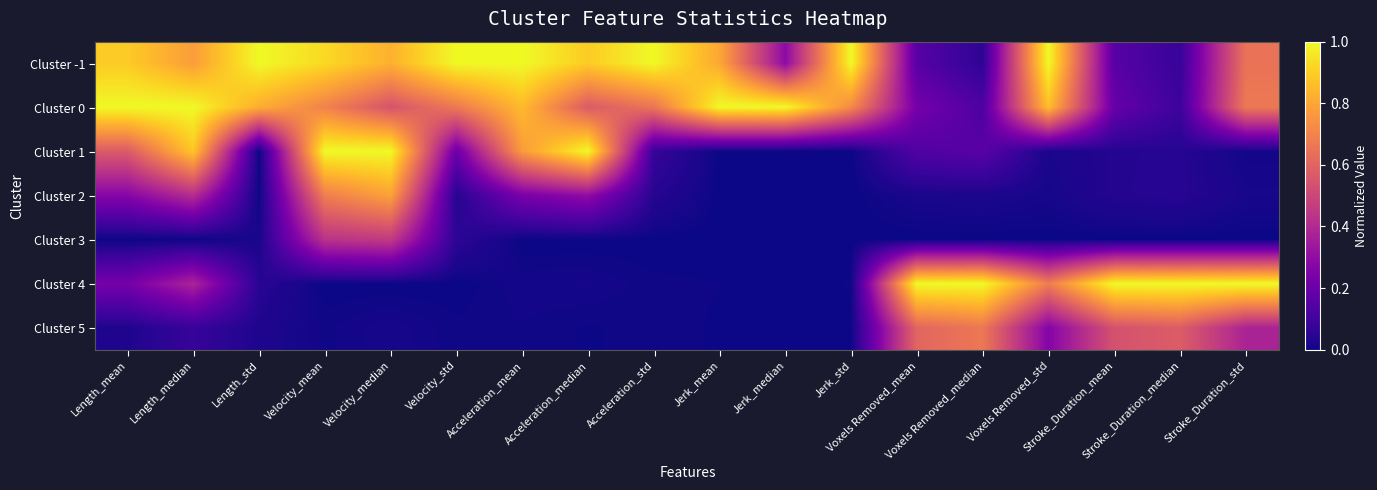

Reading left to right, list all the values displayed in this chart.

Cluster -1: Length_mean=0.9	Length_median=0.8	Length_std=1.0	Velocity_mean=0.9	Velocity_median=0.8	Velocity_std=1.0	Acceleration_mean=1.0	Acceleration_median=0.9	Acceleration_std=1.0	Jerk_mean=0.8	Jerk_median=0.3	Jerk_std=1.0	Voxels Removed_mean=0.2	Voxels Removed_median=0.1	Voxels Removed_std=1.0	Stroke_Duration_mean=0.2	Stroke_Duration_median=0.1	Stroke_Duration_std=0.6
Cluster 0: Length_mean=1.0	Length_median=1.0	Length_std=0.8	Velocity_mean=0.7	Velocity_median=0.5	Velocity_std=0.7	Acceleration_mean=0.9	Acceleration_median=0.6	Acceleration_std=0.7	Jerk_mean=1.0	Jerk_median=1.0	Jerk_std=0.7	Voxels Removed_mean=0.2	Voxels Removed_median=0.1	Voxels Removed_std=0.9	Stroke_Duration_mean=0.2	Stroke_Duration_median=0.1	Stroke_Duration_std=0.7
Cluster 1: Length_mean=0.6	Length_median=0.9	Length_std=0.0	Velocity_mean=1.0	Velocity_median=1.0	Velocity_std=0.2	Acceleration_mean=0.8	Acceleration_median=1.0	Acceleration_std=0.1	Jerk_mean=0.0	Jerk_median=0.0	Jerk_std=0.0	Voxels Removed_mean=0.1	Voxels Removed_median=0.2	Voxels Removed_std=0.0	Stroke_Duration_mean=0.0	Stroke_Duration_median=0.0	Stroke_Duration_std=0.0
Cluster 2: Length_mean=0.3	Length_median=0.4	Length_std=0.0	Velocity_mean=0.7	Velocity_median=0.8	Velocity_std=0.0	Acceleration_mean=0.2	Acceleration_median=0.3	Acceleration_std=0.0	Jerk_mean=0.0	Jerk_median=0.0	Jerk_std=0.0	Voxels Removed_mean=0.0	Voxels Removed_median=0.0	Voxels Removed_std=0.0	Stroke_Duration_mean=0.0	Stroke_Duration_median=0.0	Stroke_Duration_std=0.0
Cluster 3: Length_mean=0.0	Length_median=0.0	Length_std=0.0	Velocity_mean=0.4	Velocity_median=0.5	Velocity_std=0.1	Acceleration_mean=0.0	Acceleration_median=0.0	Acceleration_std=0.0	Jerk_mean=0.0	Jerk_median=0.0	Jerk_std=0.0	Voxels Removed_mean=0.0	Voxels Removed_median=0.0	Voxels Removed_std=0.0	Stroke_Duration_mean=0.0	Stroke_Duration_median=0.0	Stroke_Duration_std=0.0
Cluster 4: Length_mean=0.2	Length_median=0.4	Length_std=0.0	Velocity_mean=0.0	Velocity_median=0.0	Velocity_std=0.0	Acceleration_mean=0.0	Acceleration_median=0.0	Acceleration_std=0.0	Jerk_mean=0.0	Jerk_median=0.0	Jerk_std=0.0	Voxels Removed_mean=1.0	Voxels Removed_median=1.0	Voxels Removed_std=0.7	Stroke_Duration_mean=1.0	Stroke_Duration_median=1.0	Stroke_Duration_std=1.0
Cluster 5: Length_mean=0.0	Length_median=0.1	Length_std=0.0	Velocity_mean=0.0	Velocity_median=0.0	Velocity_std=0.0	Acceleration_mean=0.0	Acceleration_median=0.0	Acceleration_std=0.0	Jerk_mean=0.0	Jerk_median=0.0	Jerk_std=0.0	Voxels Removed_mean=0.6	Voxels Removed_median=0.7	Voxels Removed_std=0.3	Stroke_Duration_mean=0.5	Stroke_Duration_median=0.6	Stroke_Duration_std=0.4